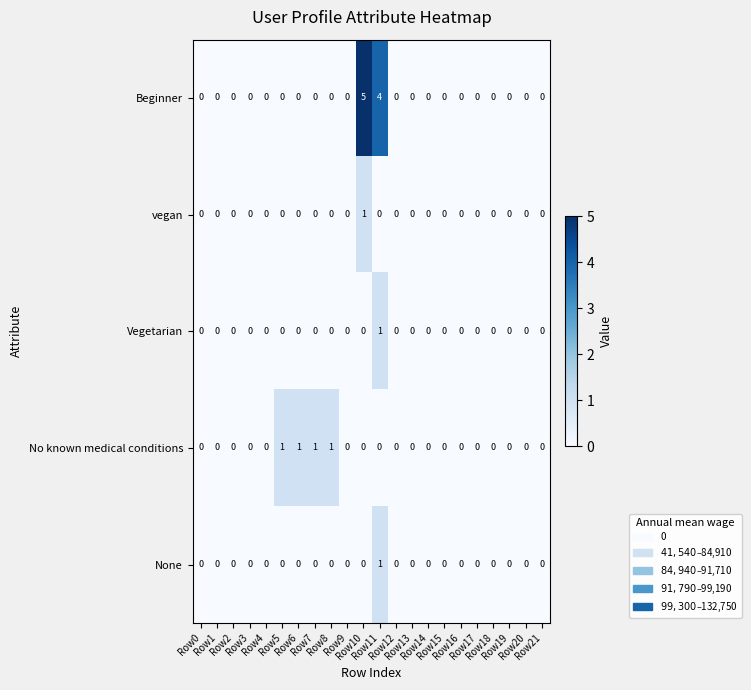

Count the Vegetarian values in the range 0 to 1.

22